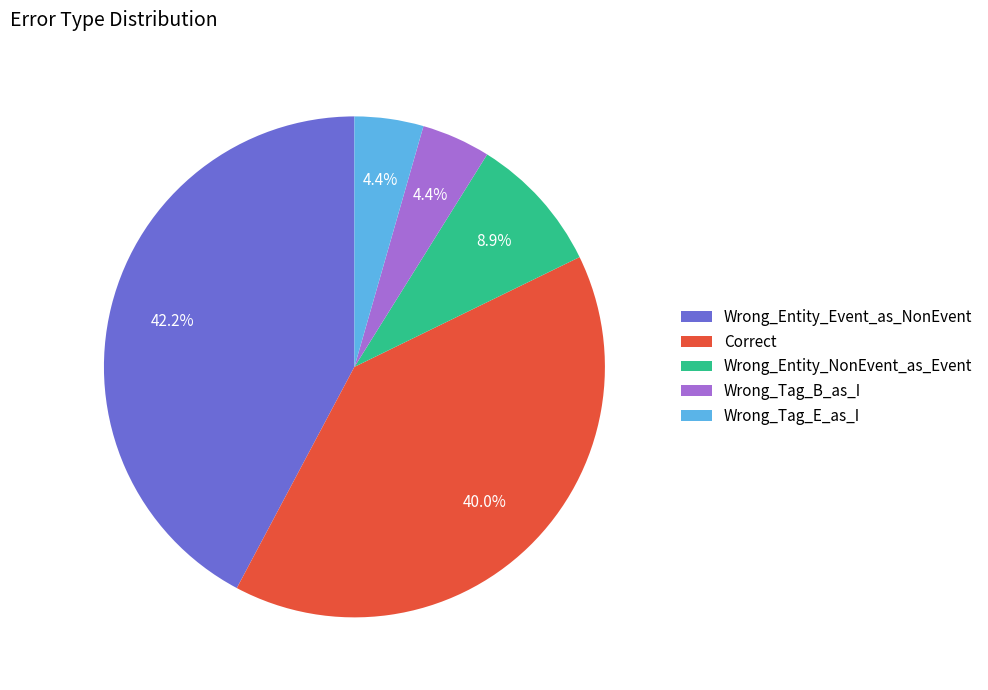

Approximately how many times larger is the value at Wrong_Entity_NonEvent_as_Event compared to Wrong_Tag_B_as_I?

2.0